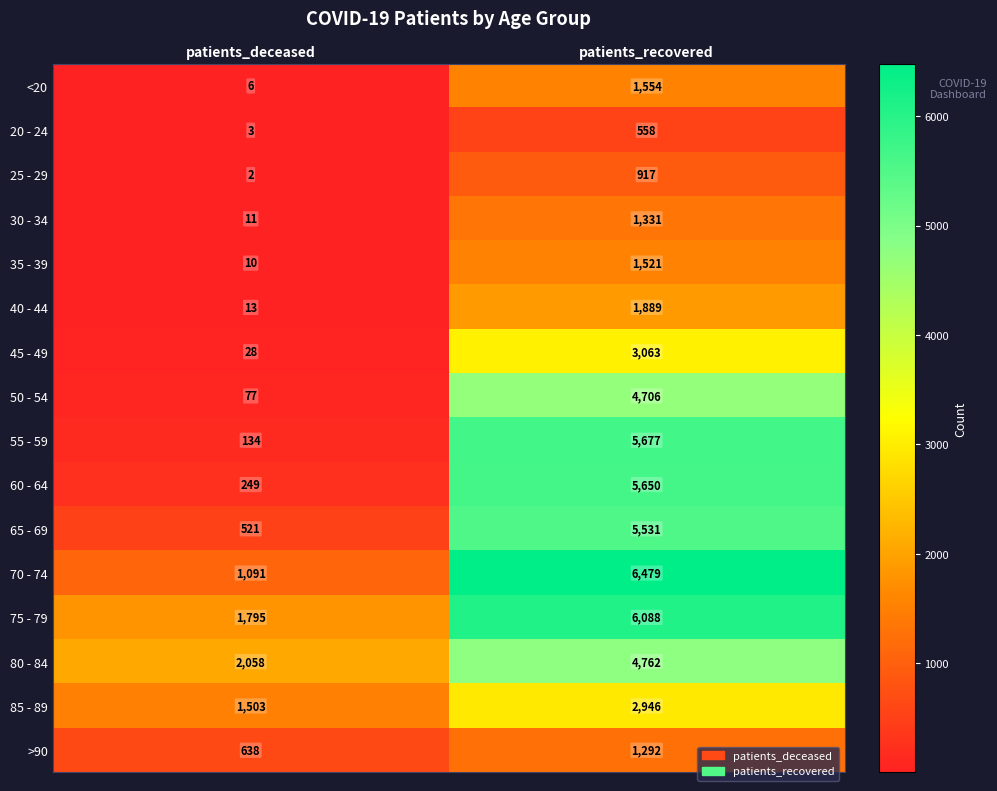

Rank the categories by 60 - 64 value from lowest to highest.

patients_deceased, patients_recovered